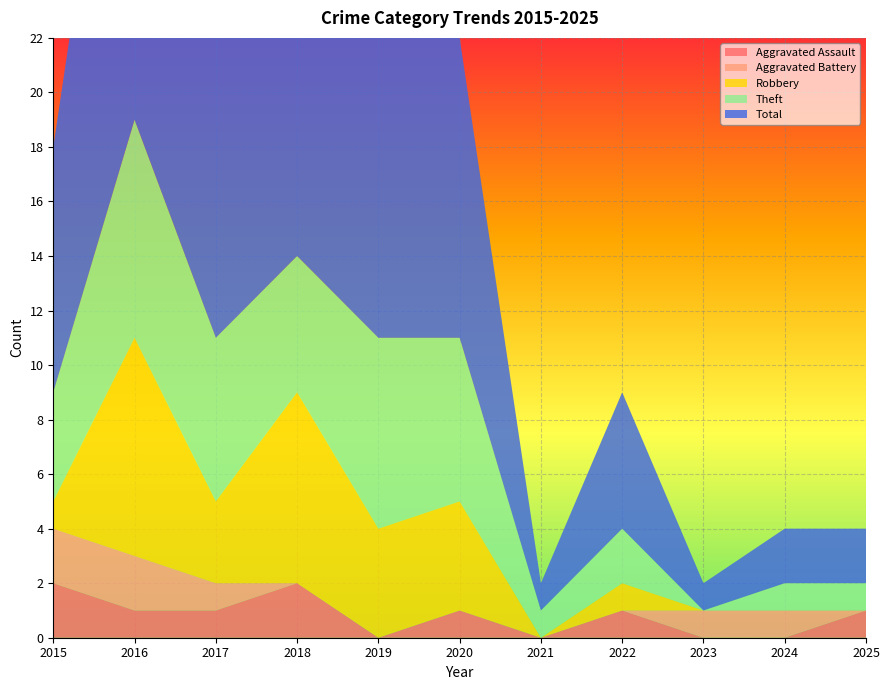

Reading right to left, extract all data points from this chart.

Aggravated Assault: 1	0	0	1	0	1	0	2	1	1	2
Aggravated Battery: 0	1	1	0	0	0	0	0	1	2	2
Robbery: 0	0	0	1	0	4	4	7	3	8	1
Theft: 1	1	0	2	1	6	7	5	6	8	4
Total: 2	2	1	5	1	11	11	14	11	19	9